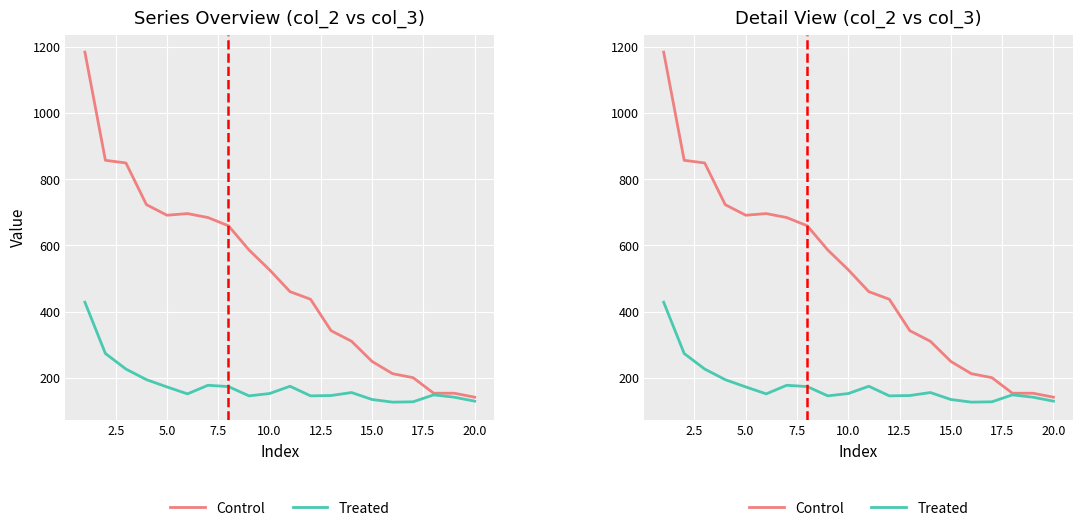

Is the value of Treated at 5.0 greater than the value of Control at 7.5?

No